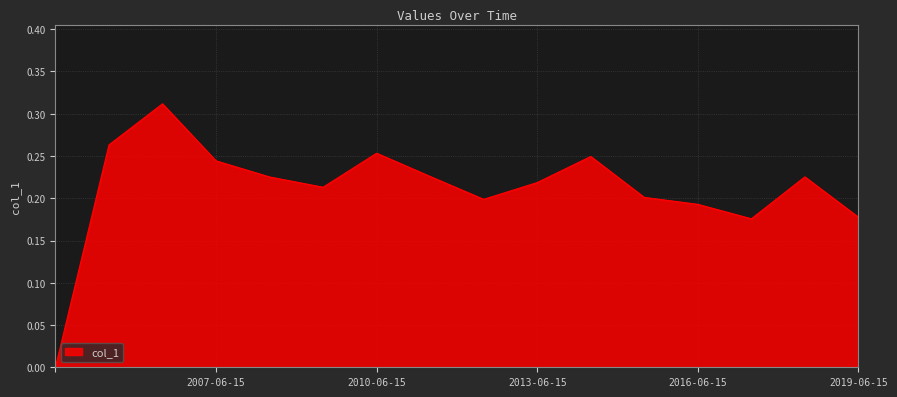

Is this an area chart (filled region under the line)?

Yes